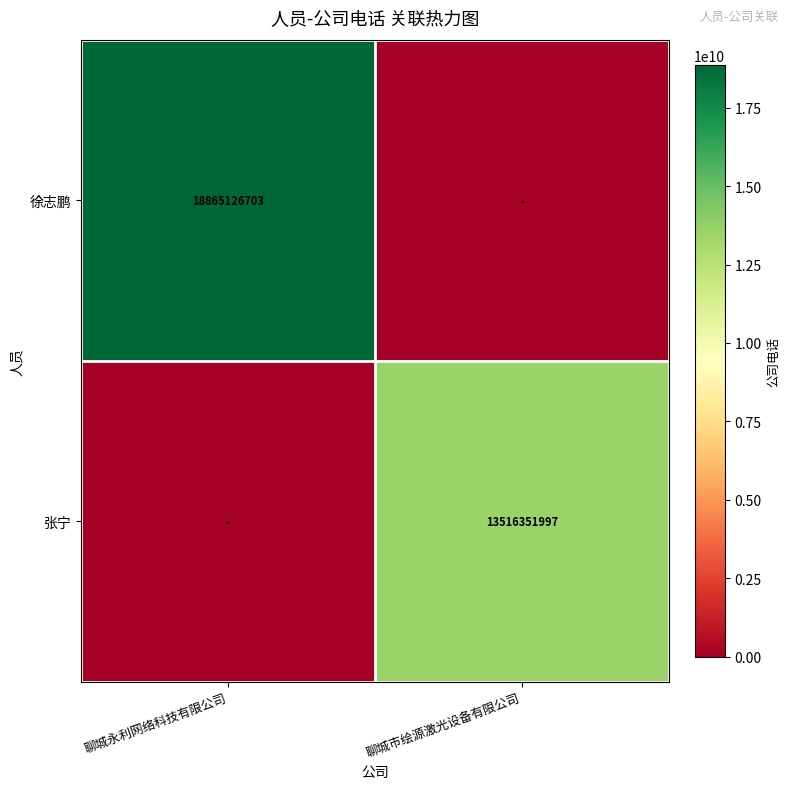

Is the value of 徐志鹏 at 聊城永利网络科技有限公司 greater than the value of 张宁 at 聊城市绘源激光设备有限公司?

Yes